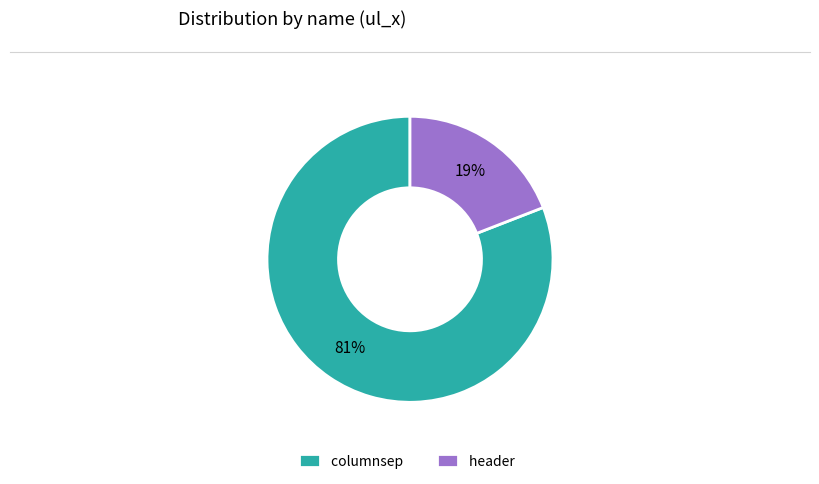

Combined, do columnsep and header account for over 50%?

Yes